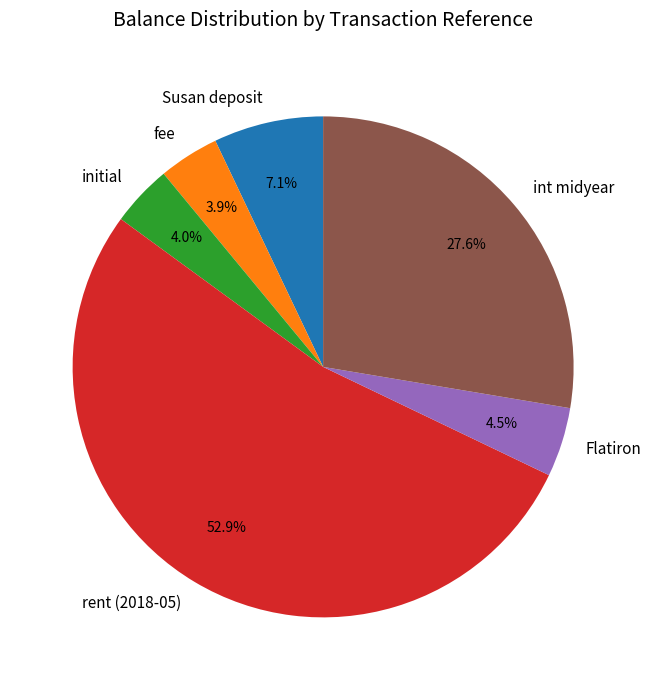

How many slices are in this pie chart?

6